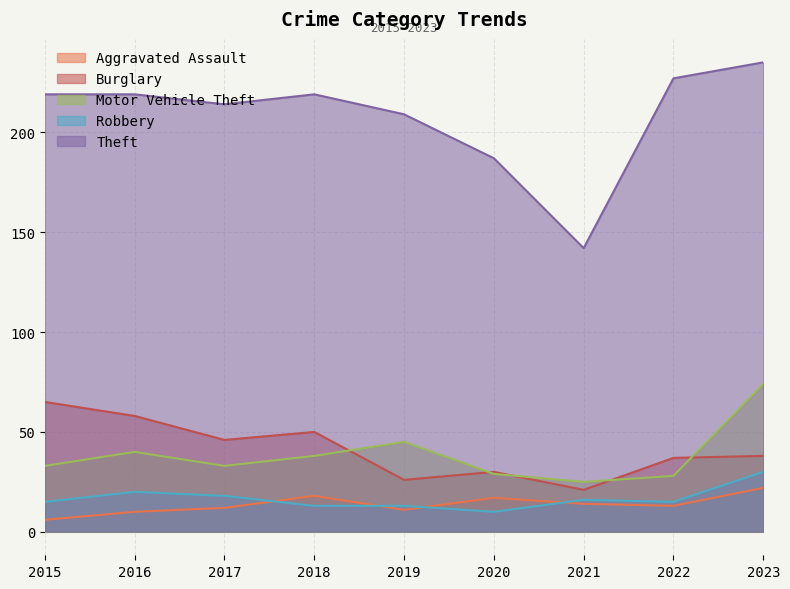

True or false: Motor Vehicle Theft and Robbery cross at least once.

False